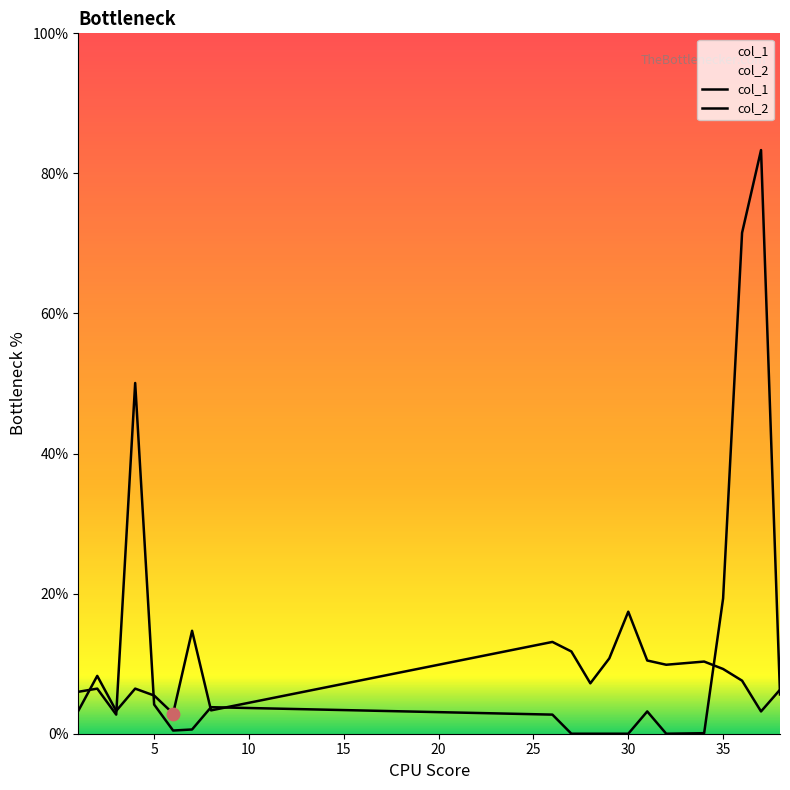

What is the total value across all series at 26?

1.9